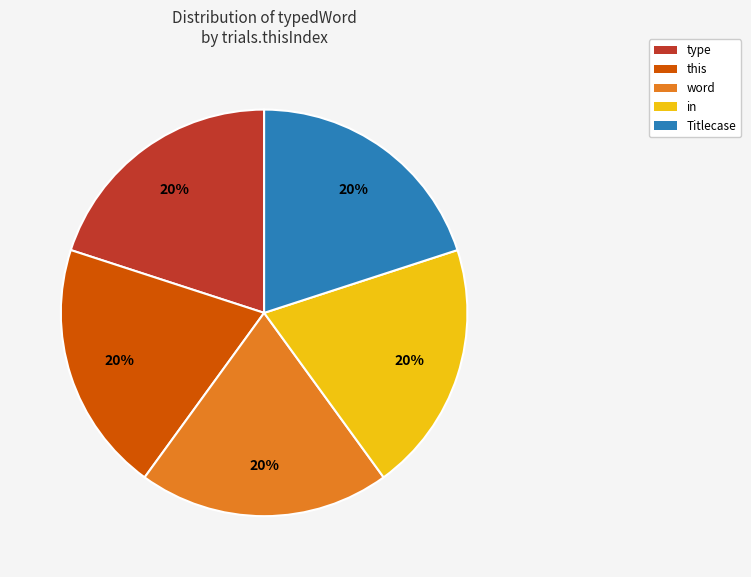

How many slices are in this pie chart?

5